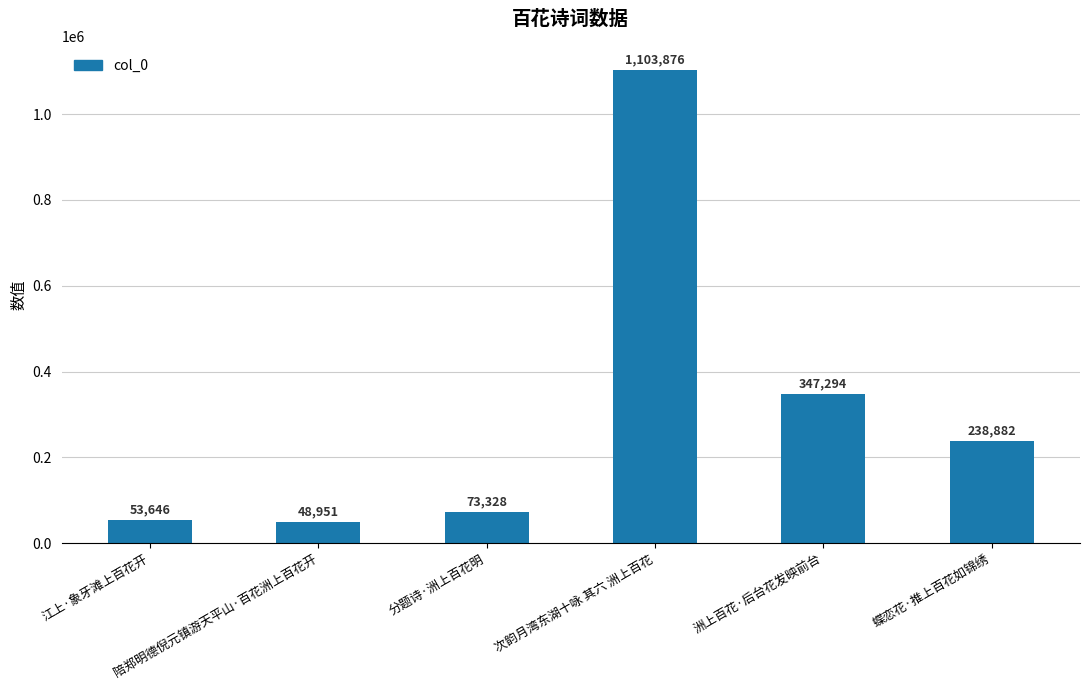

What is the difference between the maximum and second lowest values?

1050230